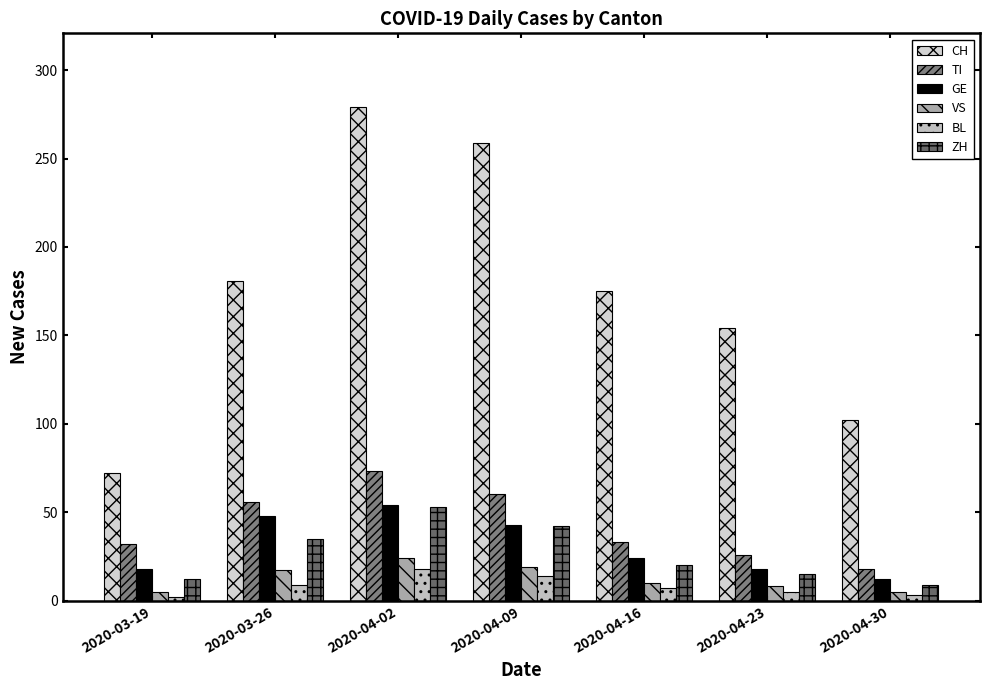

Count the number of categories in the chart.

7